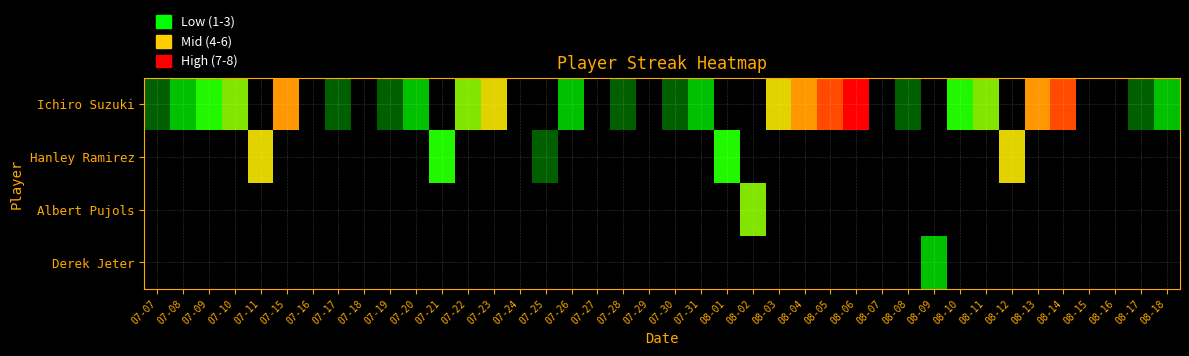

At how many categories does at least one series exceed 1?

24